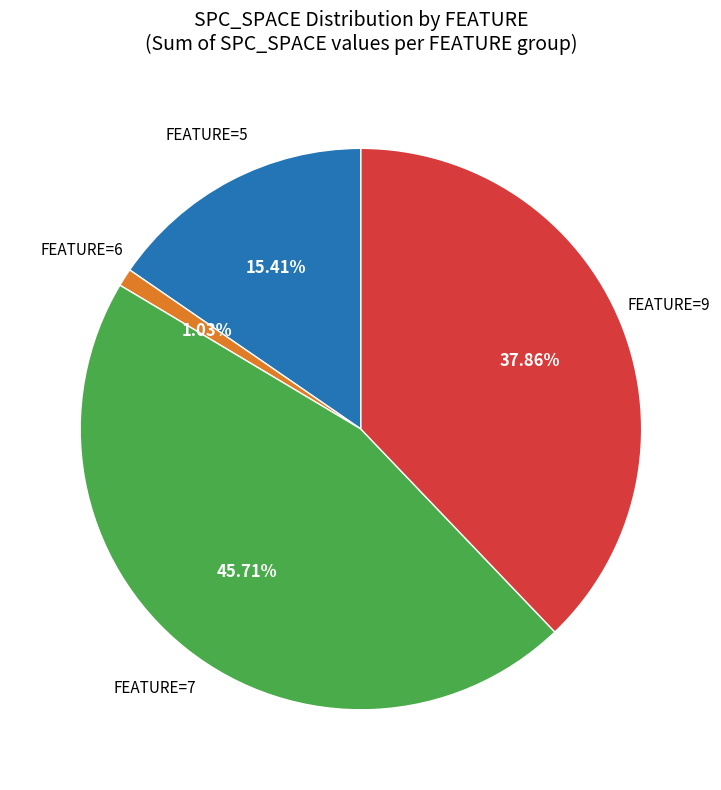

Is there any slice that represents more than half of the pie?

No